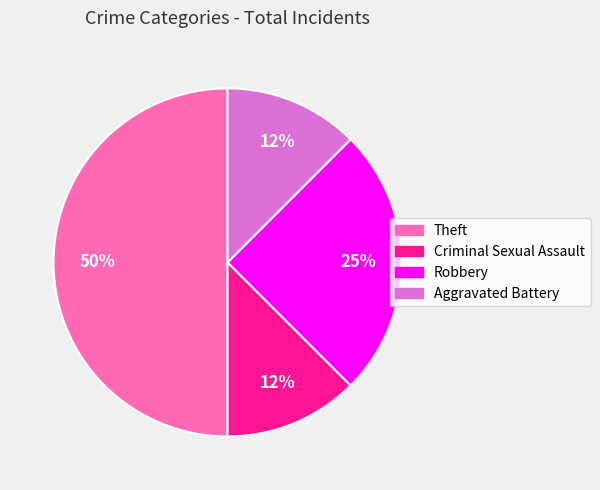

Which has a higher value, Theft or Criminal Sexual Assault?

Theft